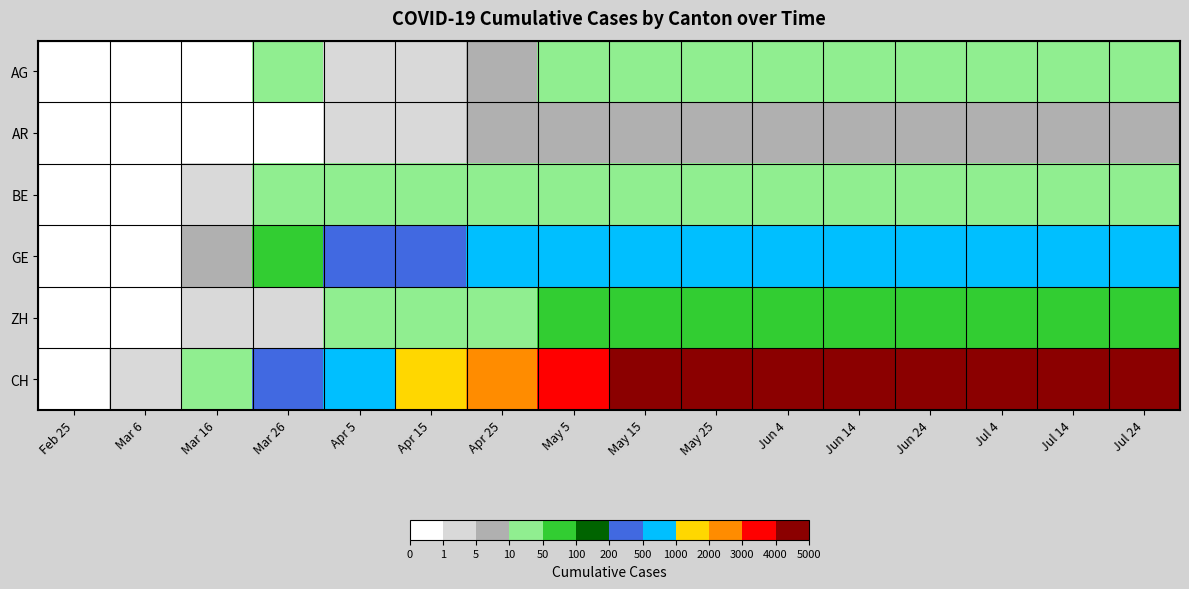

Which series changed the most between Apr 15 and Jun 4?

CH